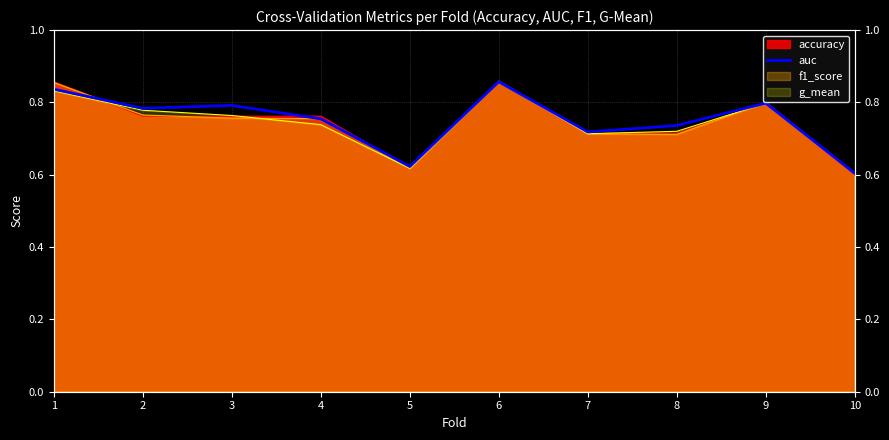

Is it true that the value at 2 is 0.8?

True